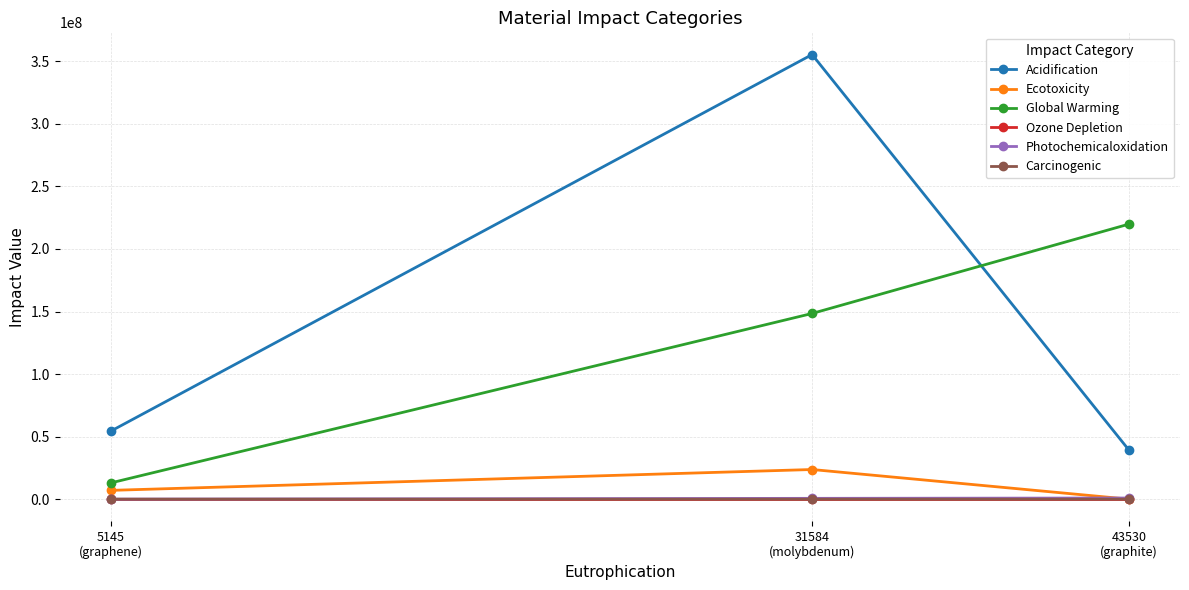

True or false: Global Warming has a value of 218379798.8 at 31584
(molybdenum).

False